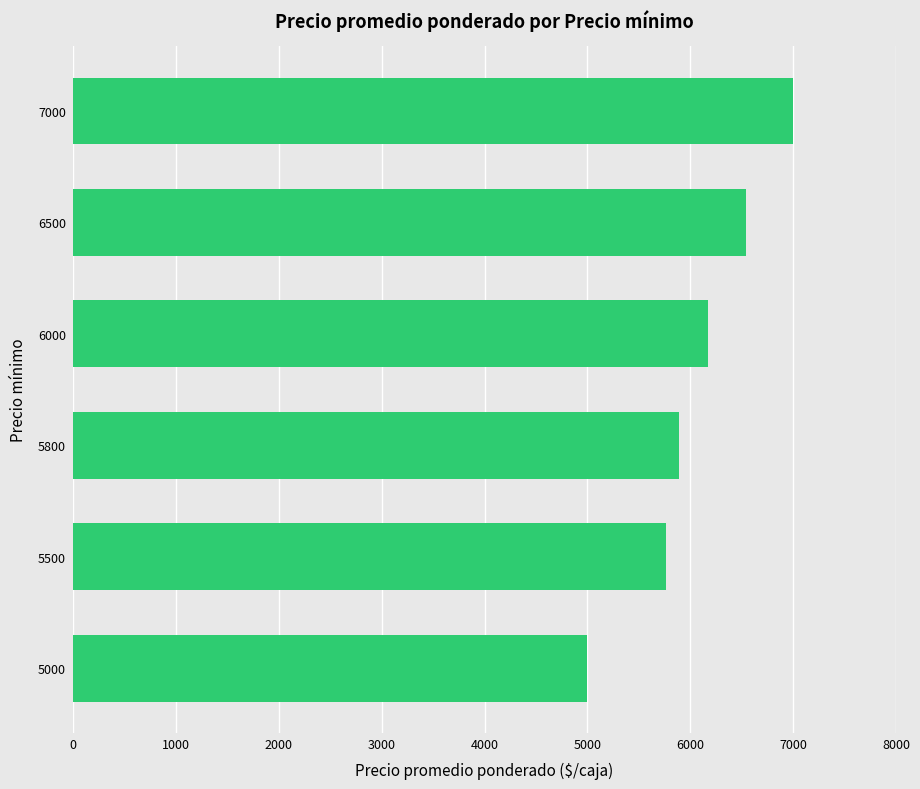

How many categories are shown in the chart?

6